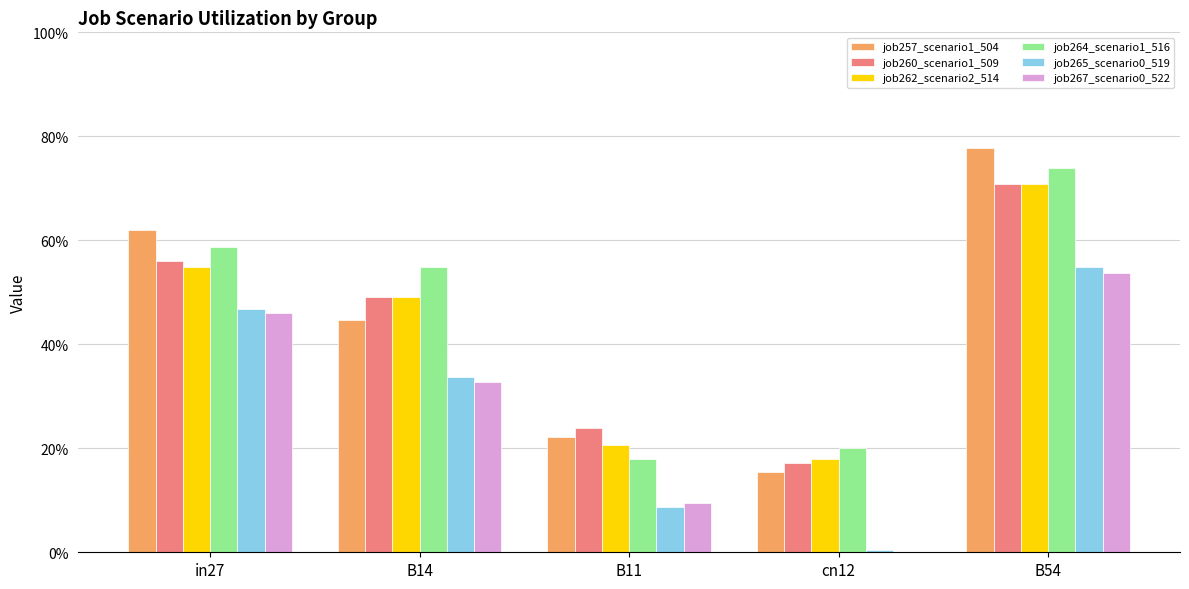

The value of job257_scenario1_504 at B14 is 0.4. True or false?

True